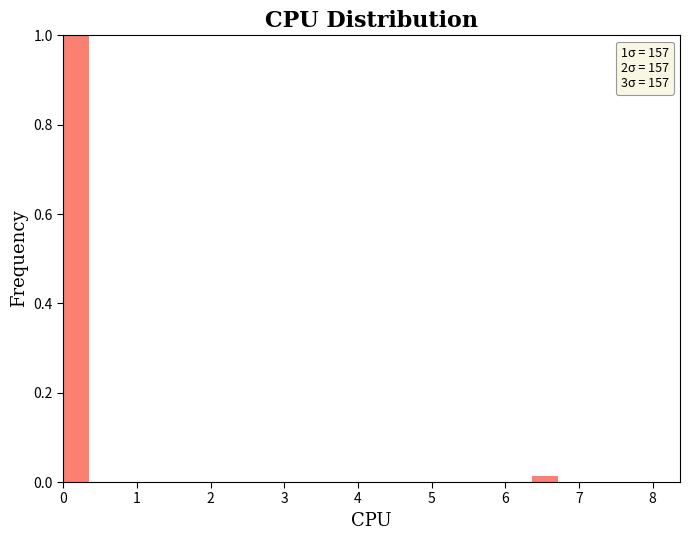

Read against the x-axis, roughly where is the centre of the tallest bar?

0.2